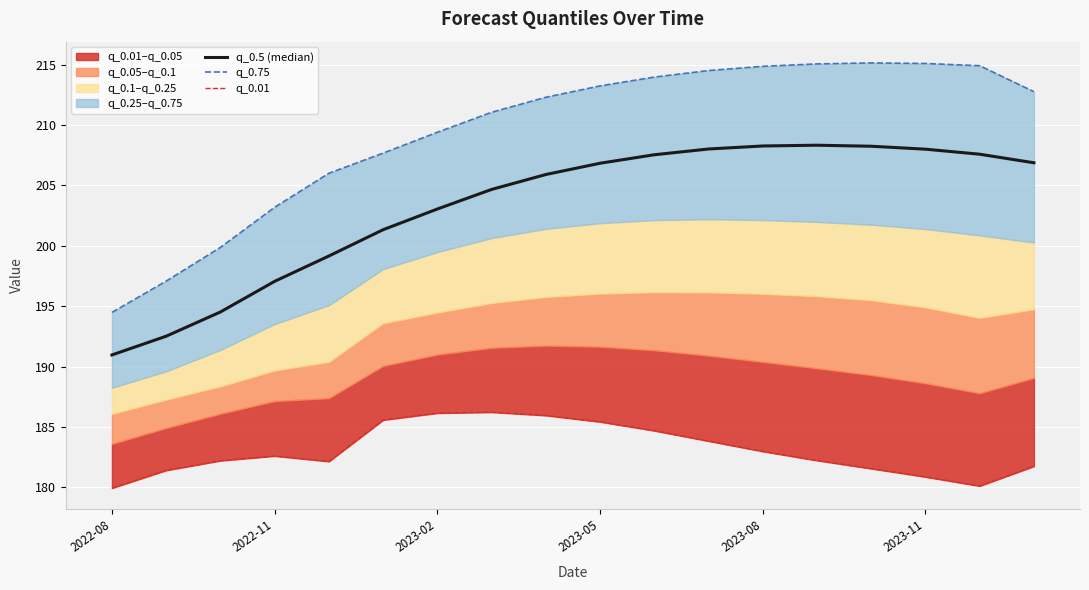

Rank the series by their maximum value, from lowest to highest.

q_0.01, q_0.5 (median), q_0.75